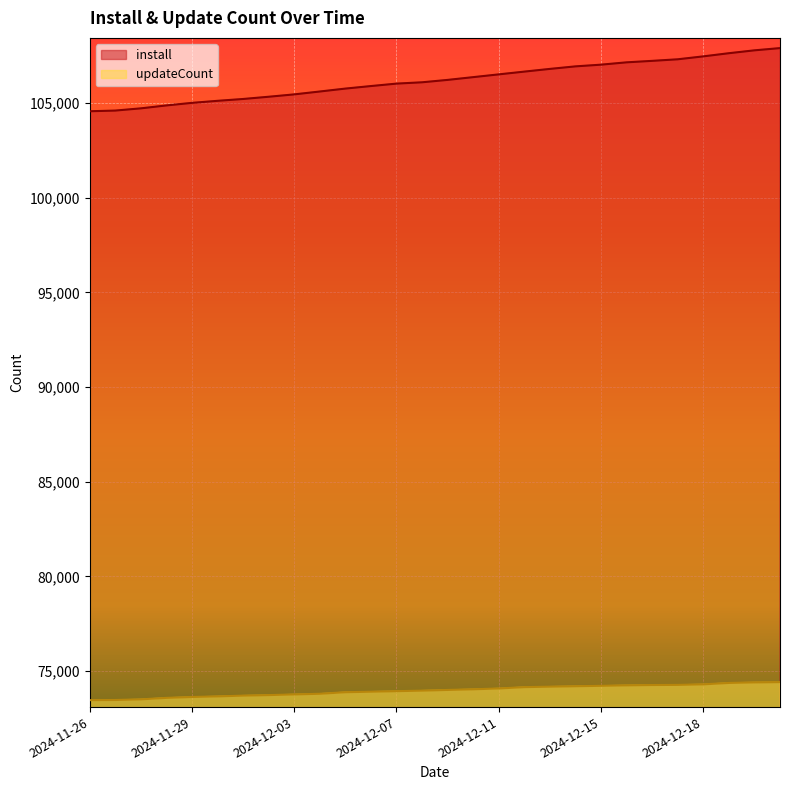

Which has a higher value, 2024-11-27 or 2024-12-10?

2024-12-10